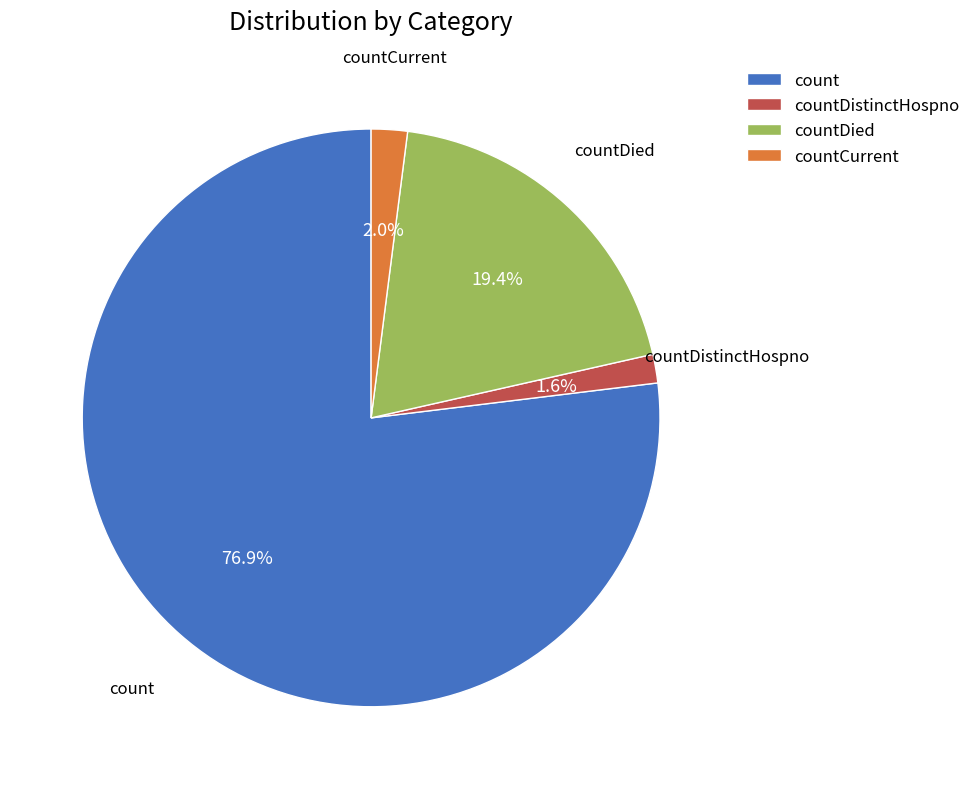

To the nearest percent, what portion does countDied represent?

19%